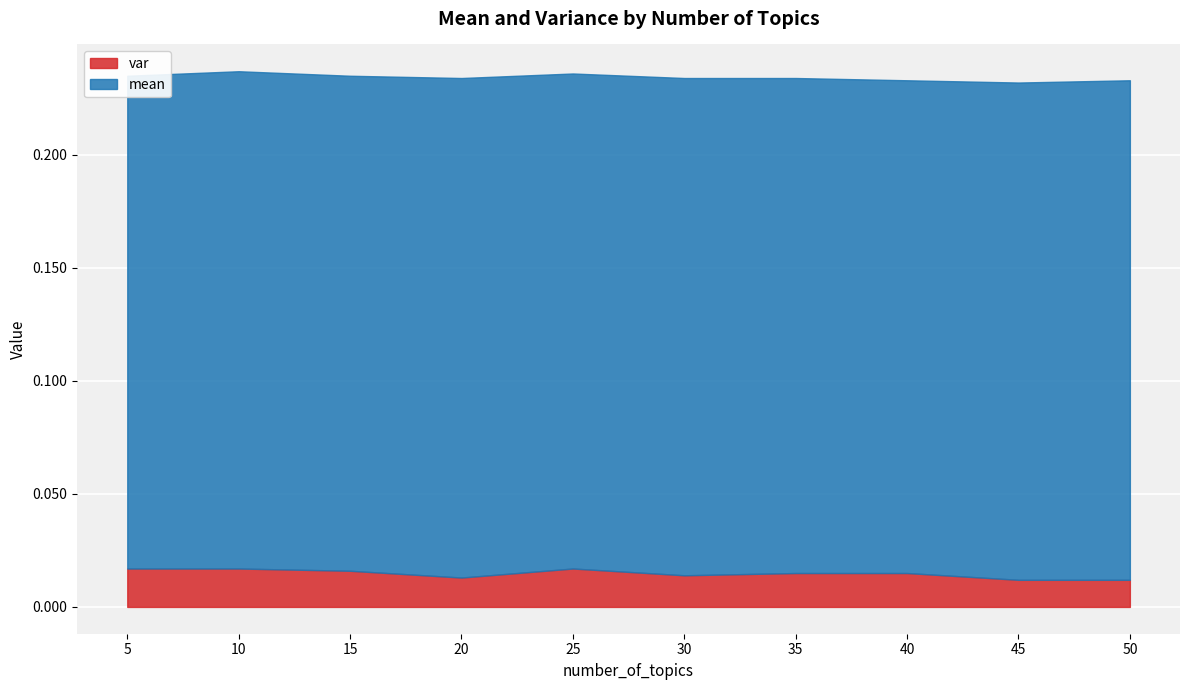

At which label is mean closest to 0?

5